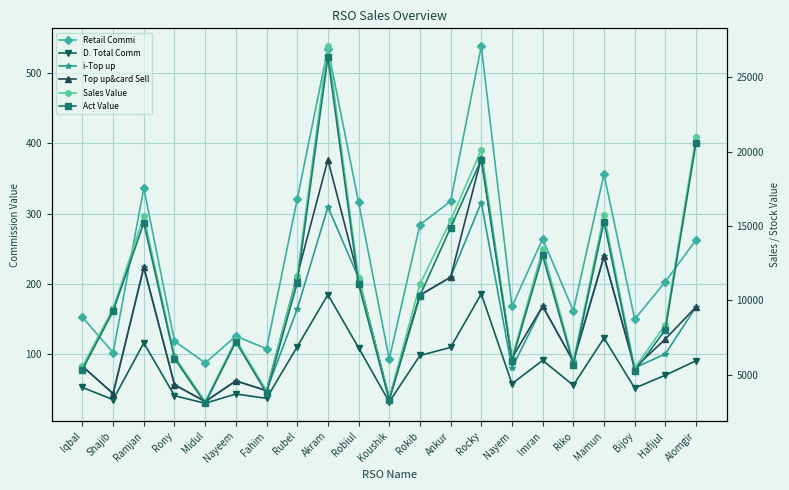

How many series are shown in this chart?

6